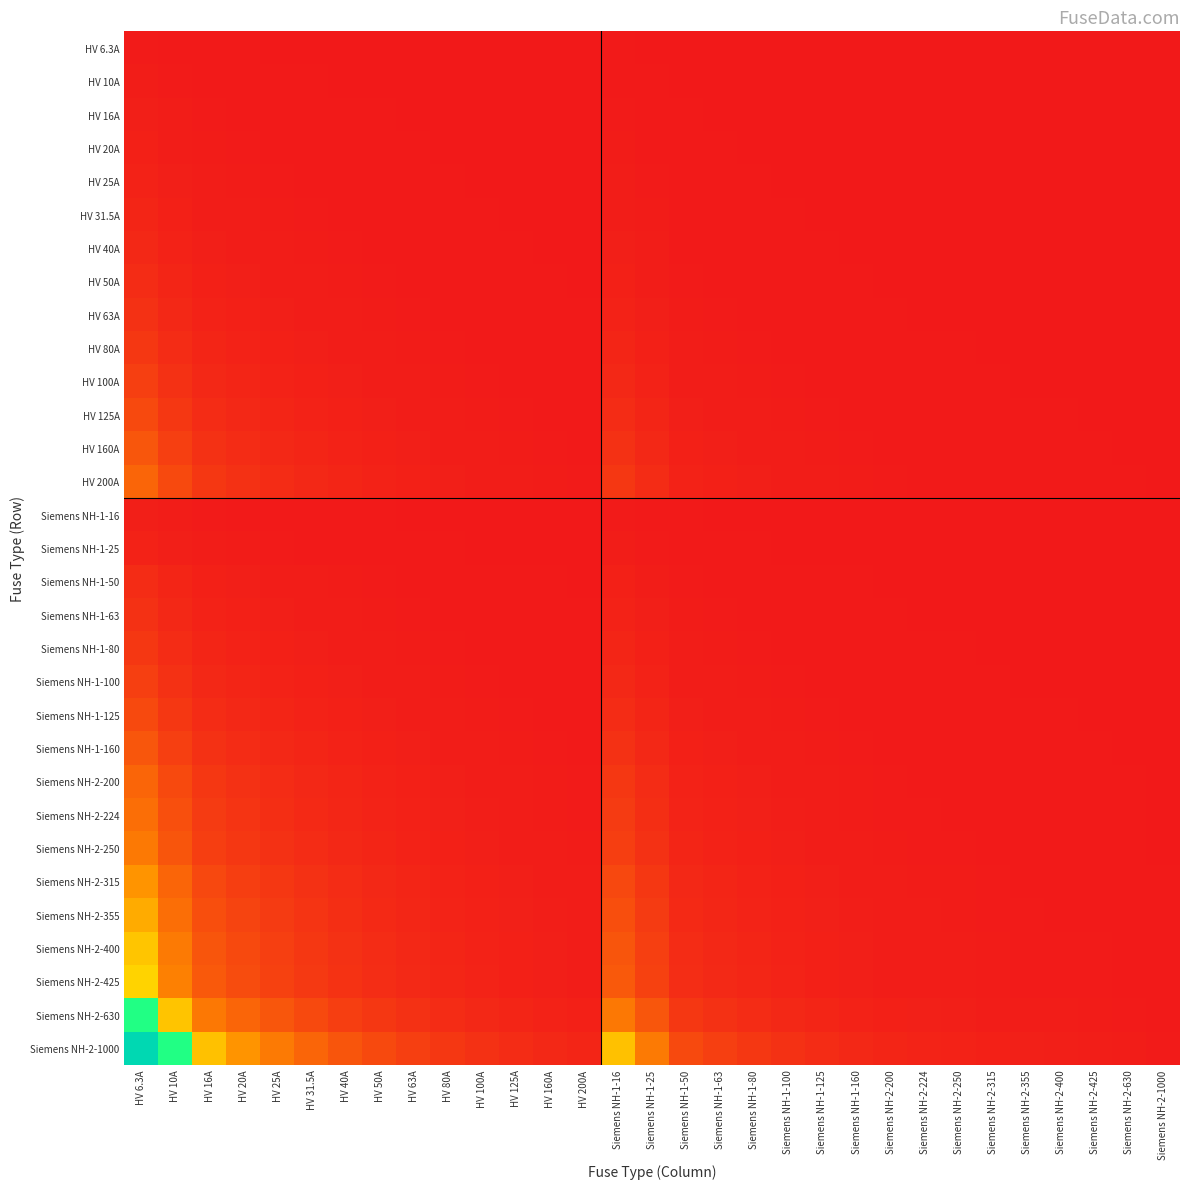

List the series in order of their peak value, lowest first.

HV 6.3A, HV 10A, HV 16A, Siemens NH-1-16, HV 20A, HV 25A, Siemens NH-1-25, HV 31.5A, HV 40A, HV 50A, Siemens NH-1-50, HV 63A, Siemens NH-1-63, HV 80A, Siemens NH-1-80, HV 100A, Siemens NH-1-100, HV 125A, Siemens NH-1-125, HV 160A, Siemens NH-1-160, HV 200A, Siemens NH-2-200, Siemens NH-2-224, Siemens NH-2-250, Siemens NH-2-315, Siemens NH-2-355, Siemens NH-2-400, Siemens NH-2-425, Siemens NH-2-630, Siemens NH-2-1000